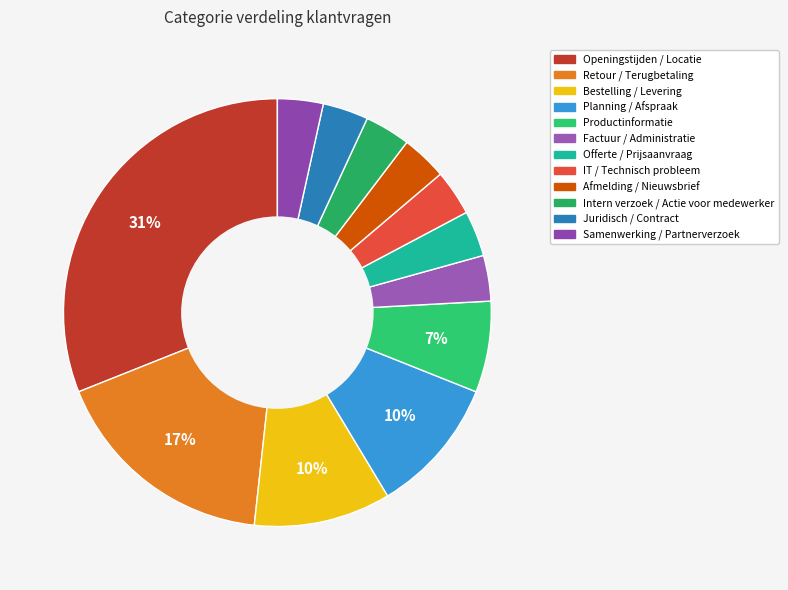

To the nearest percent, what is the difference between the largest and smallest slice percentages?

28%